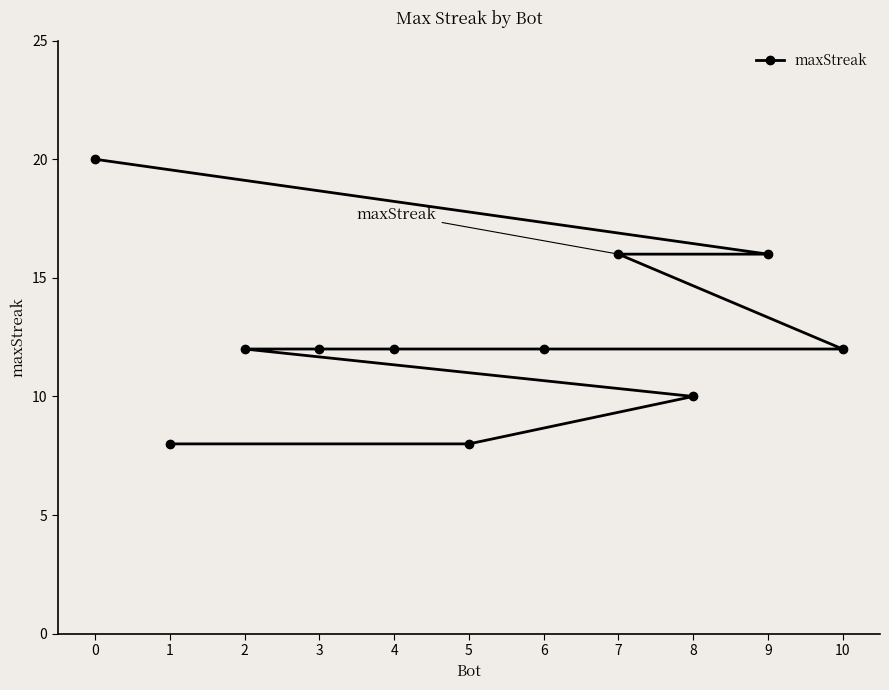

What is the minimum value shown in the chart?

8